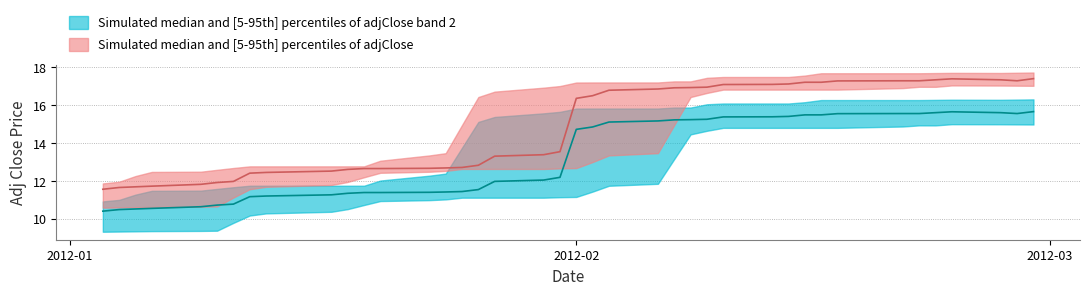

What position from the left is 2012-02-22?

35